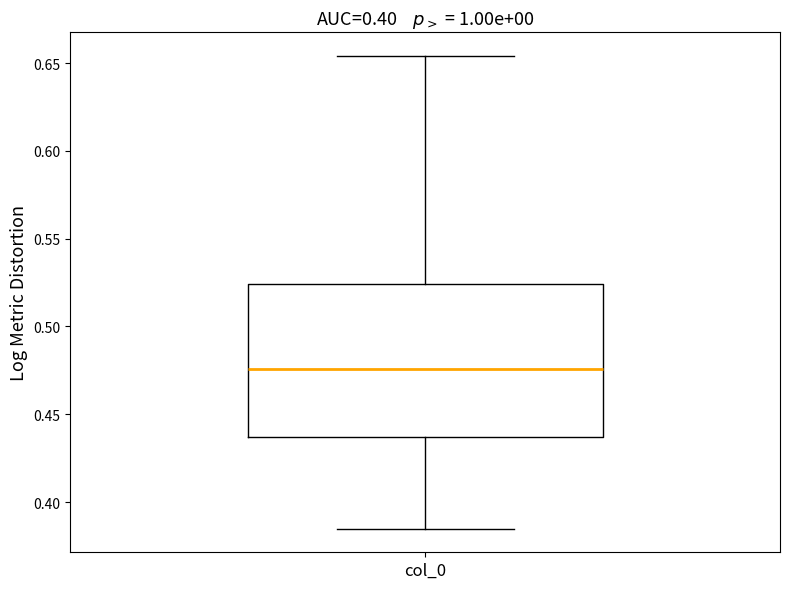

Where is the upper edge of the box for col_0 on the y-axis? The values are not printed on the chart, so give them approximately, as read against the axis.

0.525